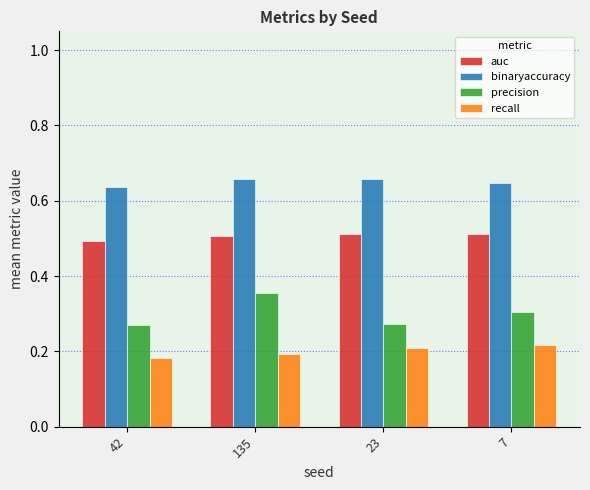

True or false: precision has a value of 0.1 at 23.

False